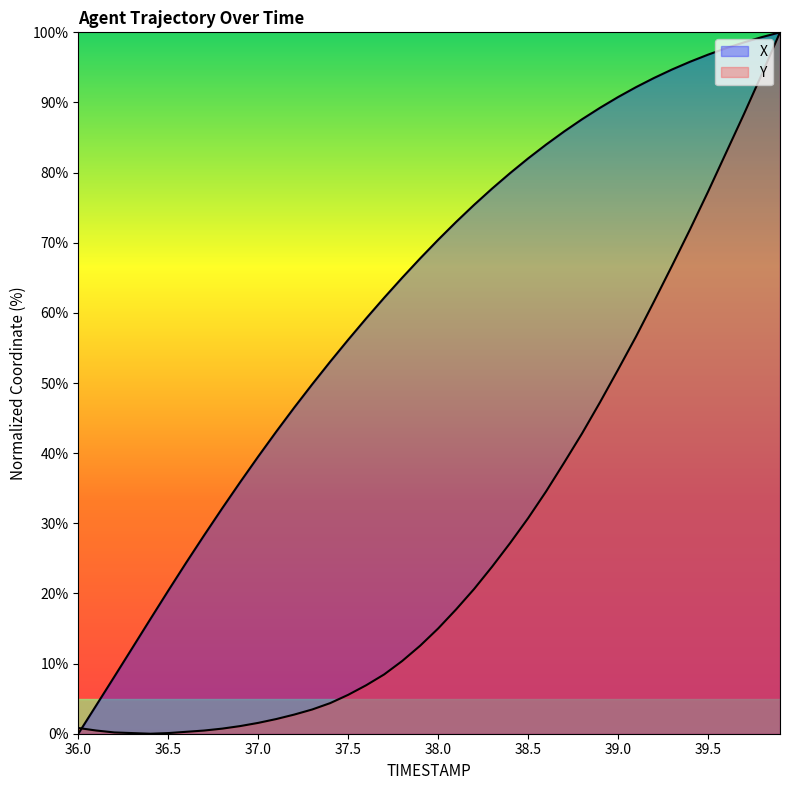

True or false: X has a value of 12.2 at 36.3.

True